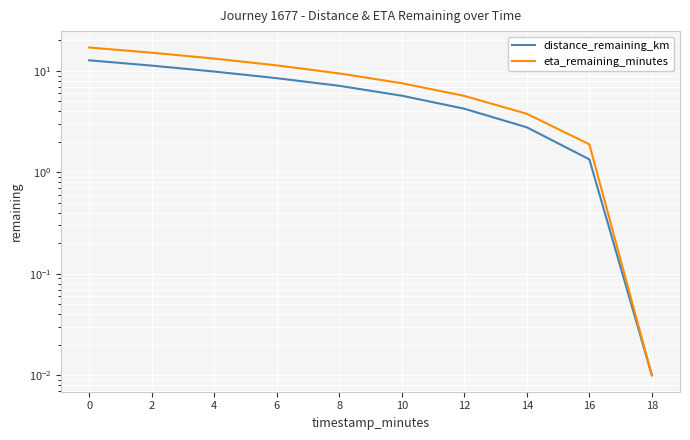

The eta_remaining_minutes series shows 8.1 at 4. True or false?

False